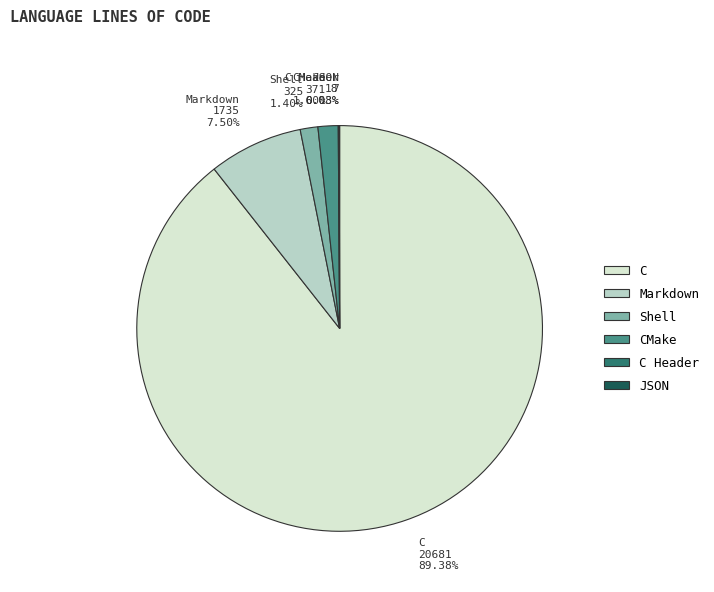

To the nearest percent, what is the average slice percentage?

17%